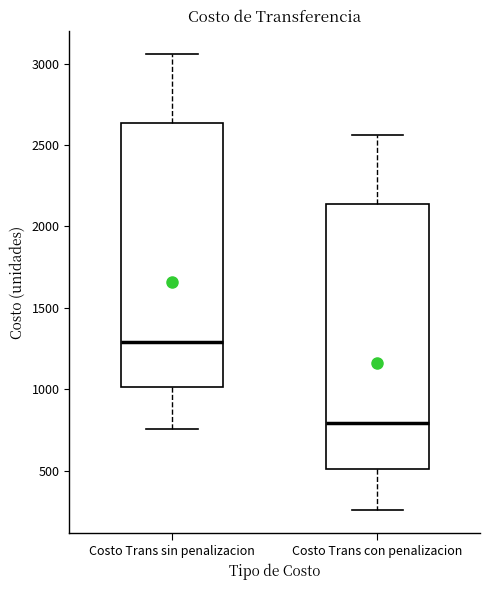

Where does the median line of the box for Costo Trans con penalizacion sit on the y-axis? The values are not printed on the chart, so give them approximately, as read against the axis.

800